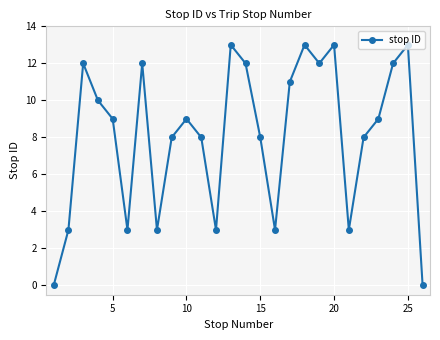

How many points are lower than both their immediate neighbors (excluding endpoints)?

6